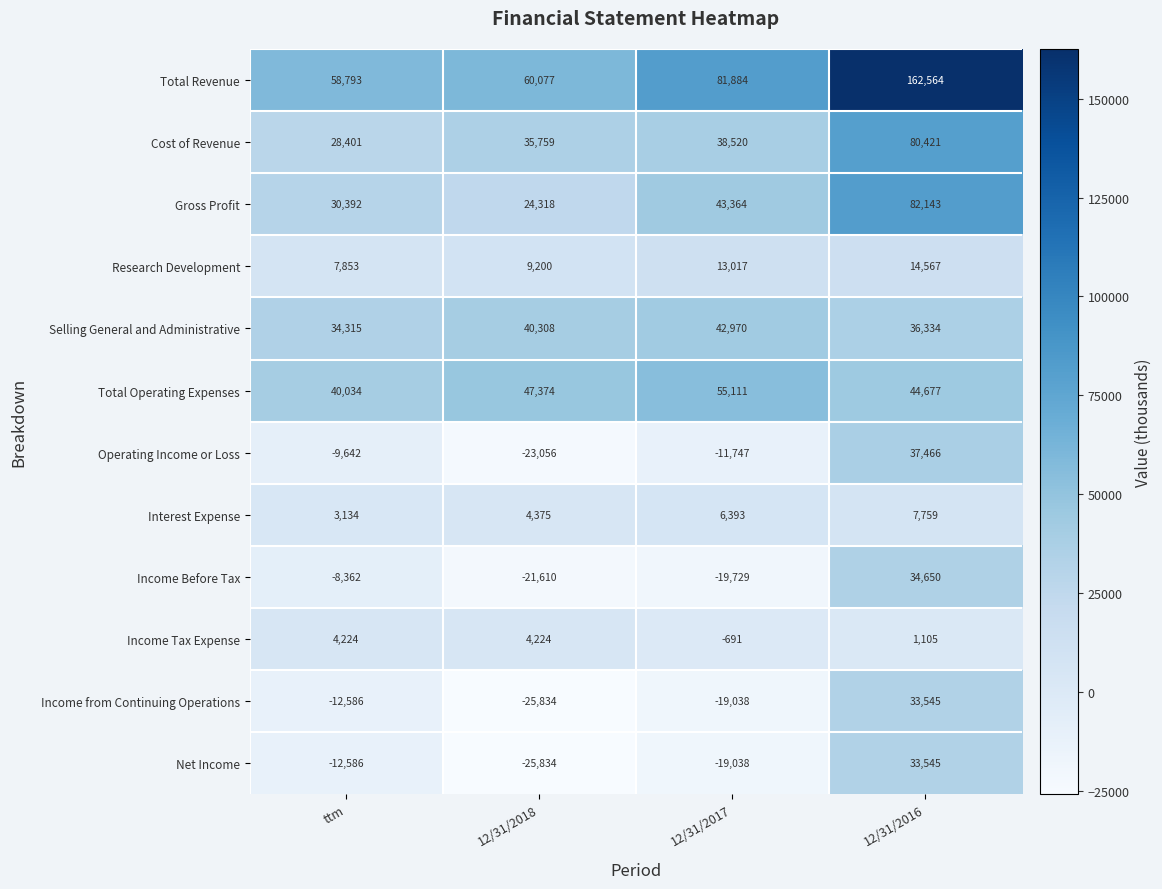

Which series has the widest spread of values?

Total Revenue